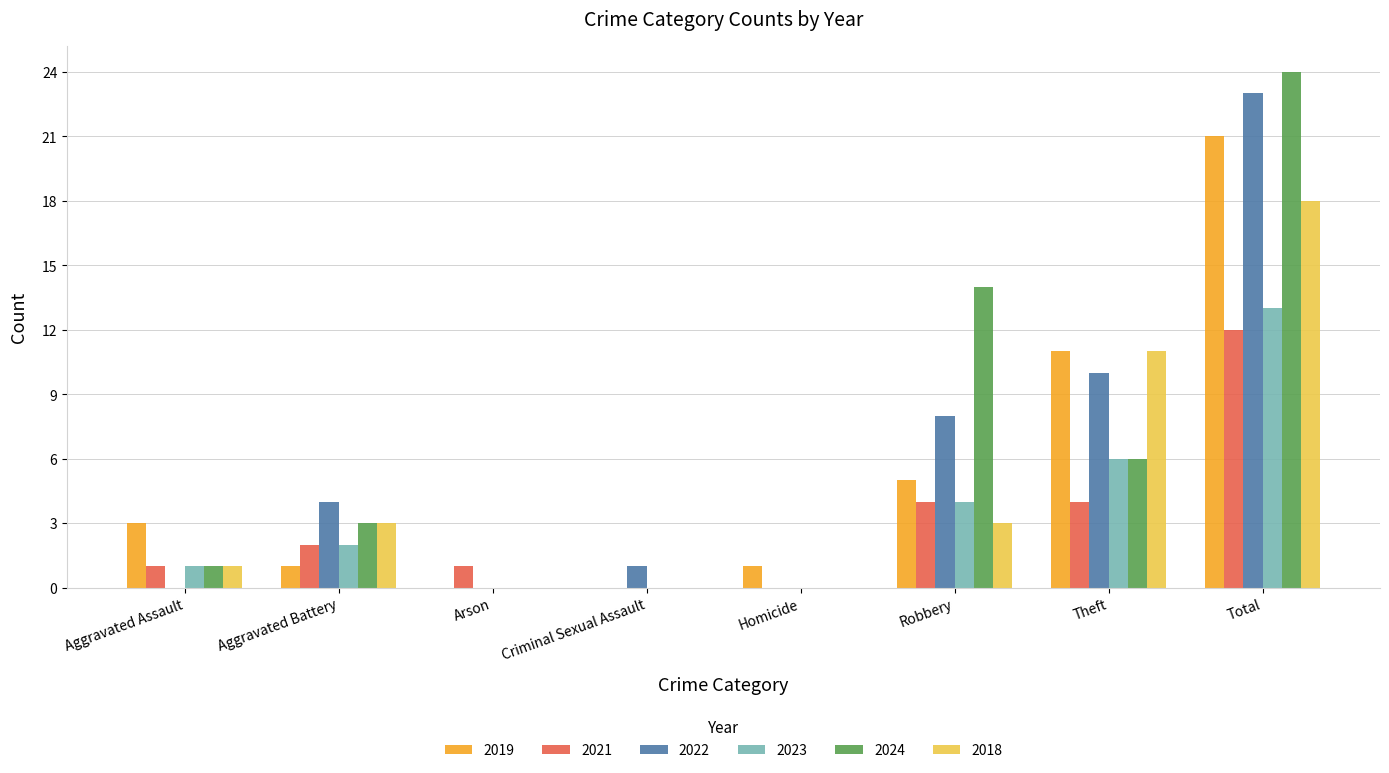

Is it true that 2021 equals 0 at Criminal Sexual Assault?

True